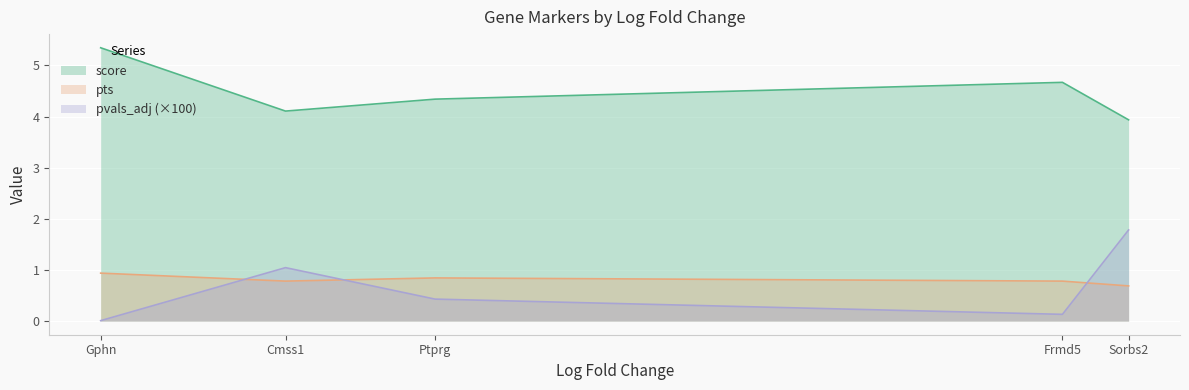

True or false: score has more than 1 interior local peaks.

False